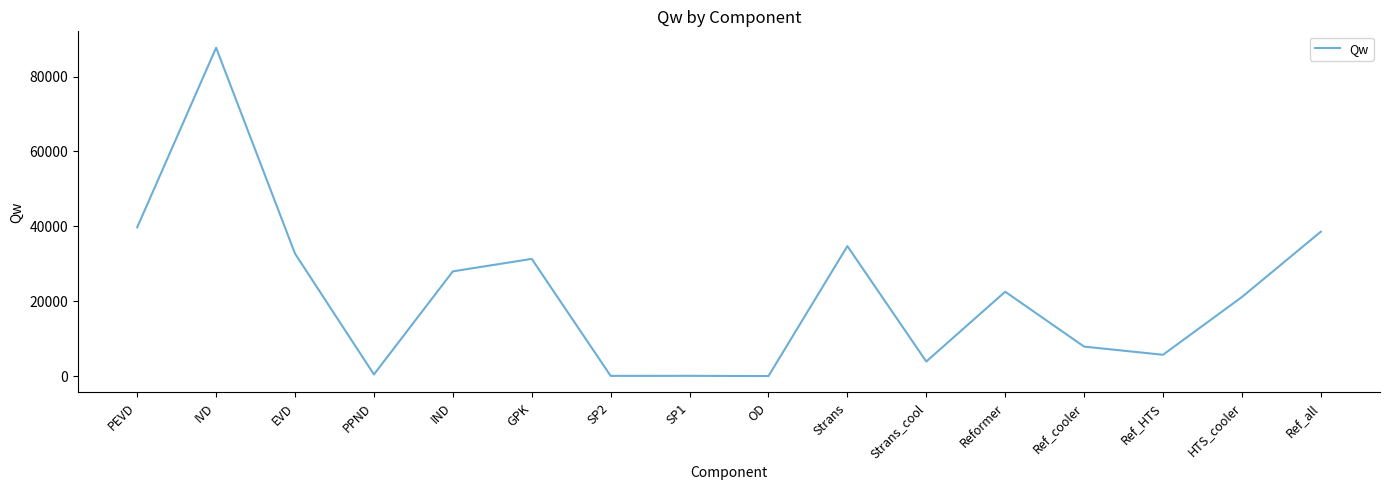

Where does the data first go above 22532?

PEVD